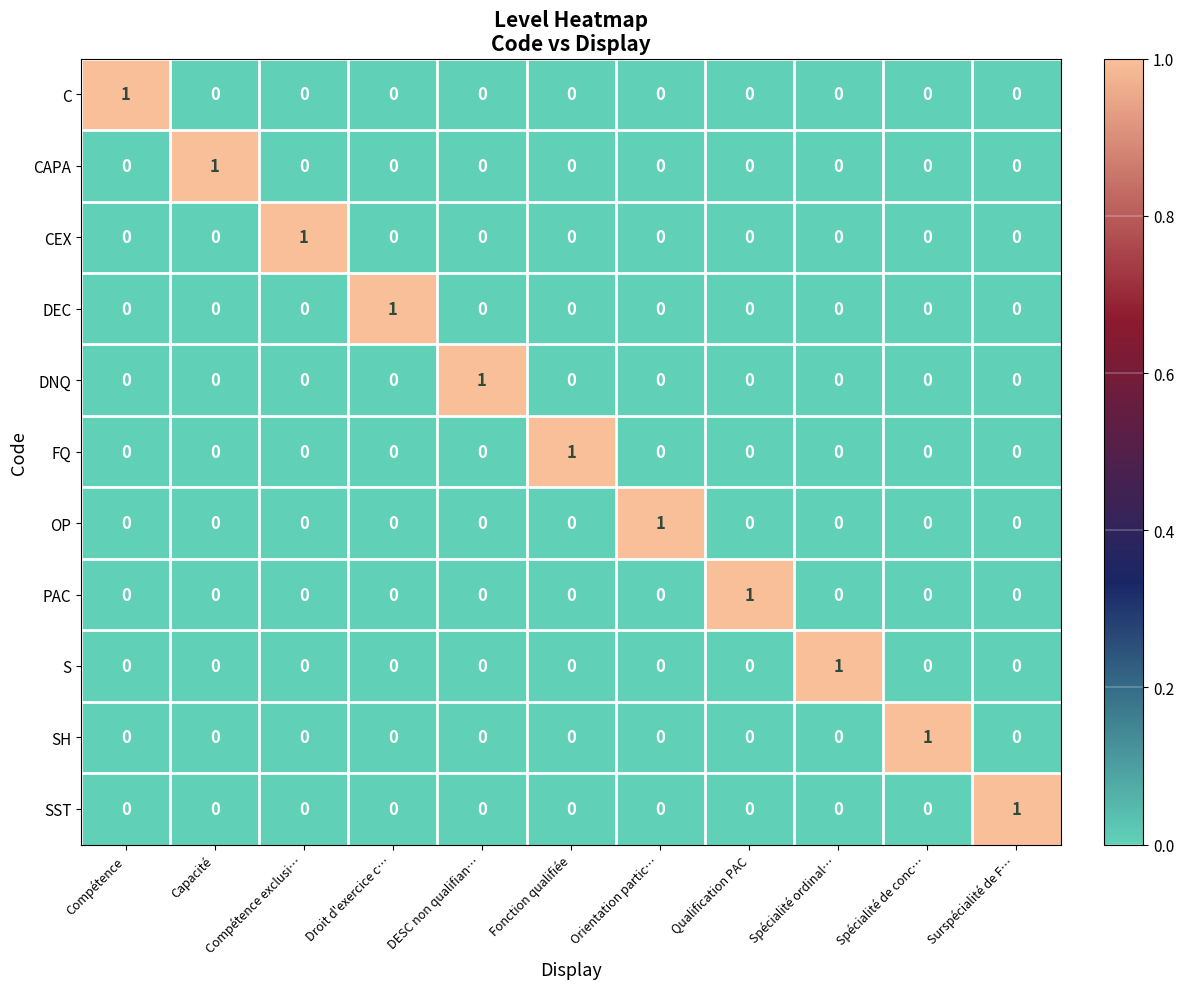

How many categories are shown in the chart?

11